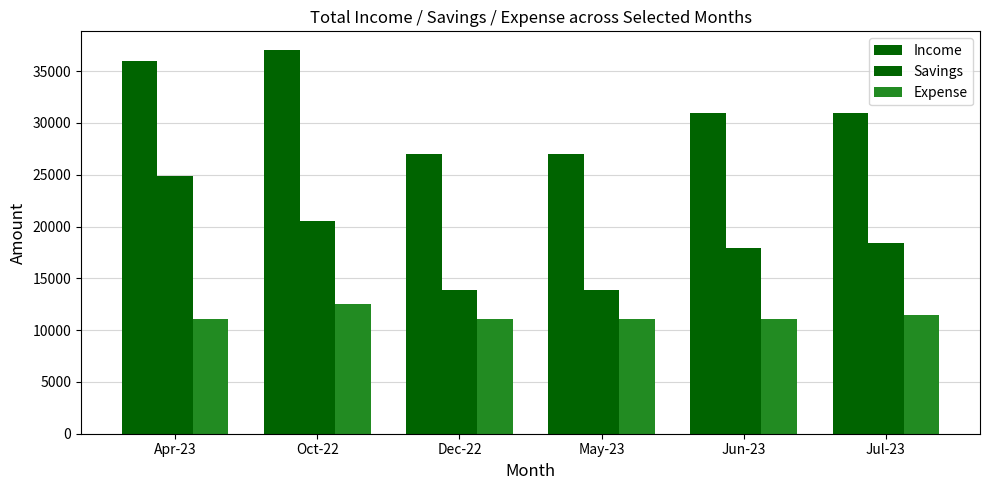

How many groups of bars are there?

6